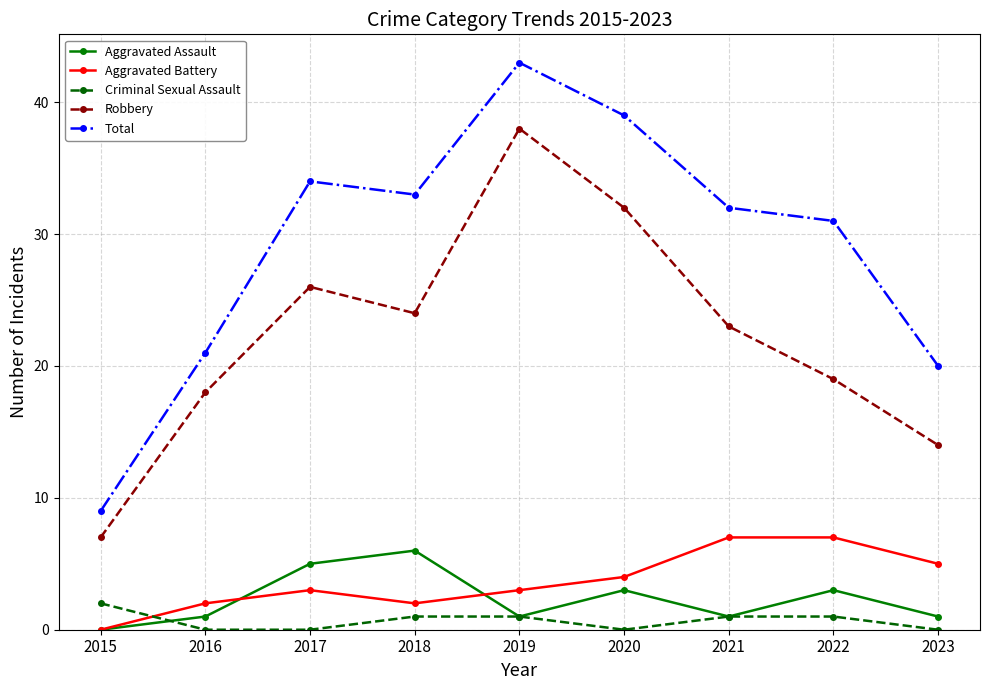

Which series has the largest range (max minus min)?

Total